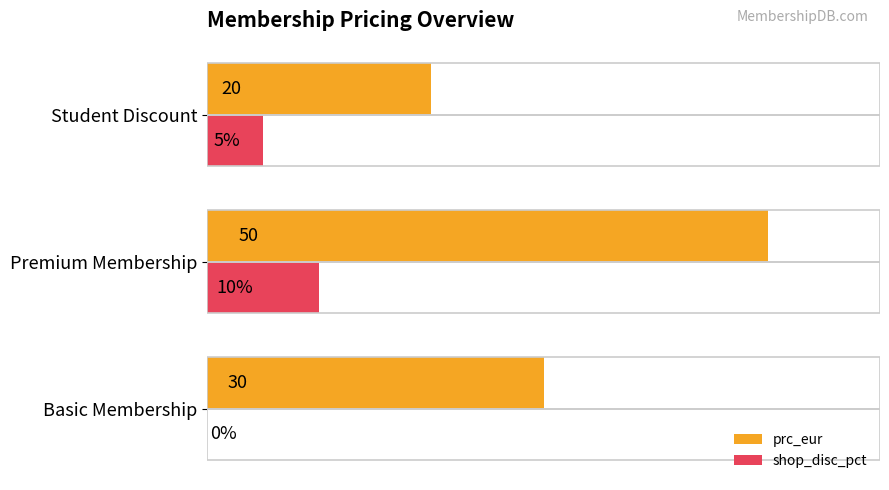

At which label is shop_disc_pct closest to 5?

Student Discount